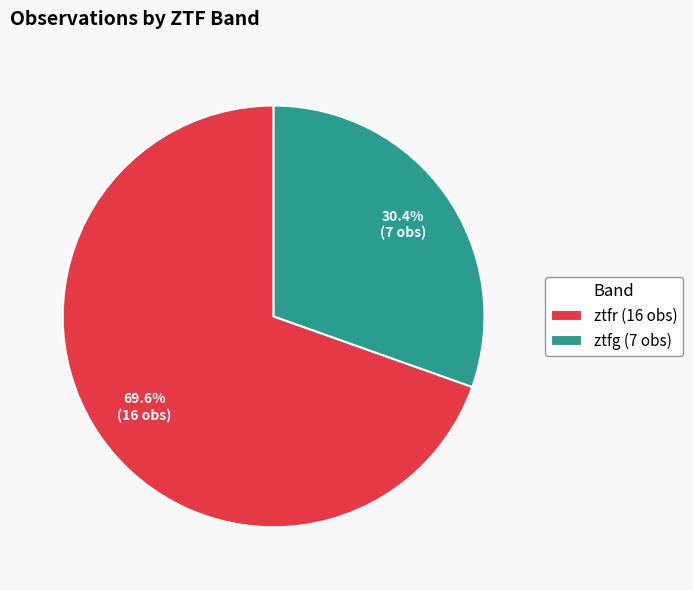

Is there any slice that represents more than half of the pie?

Yes